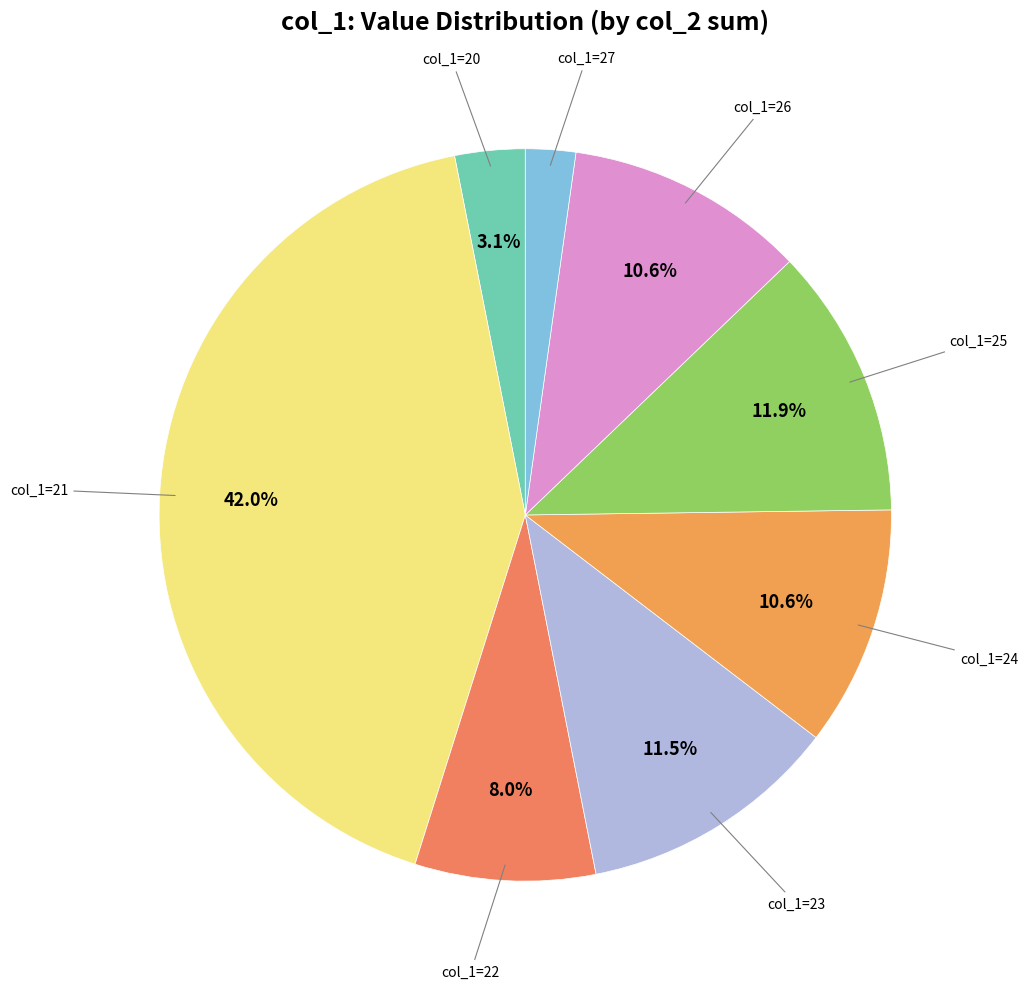

Does col_1=20 represent more than half of the total?

No